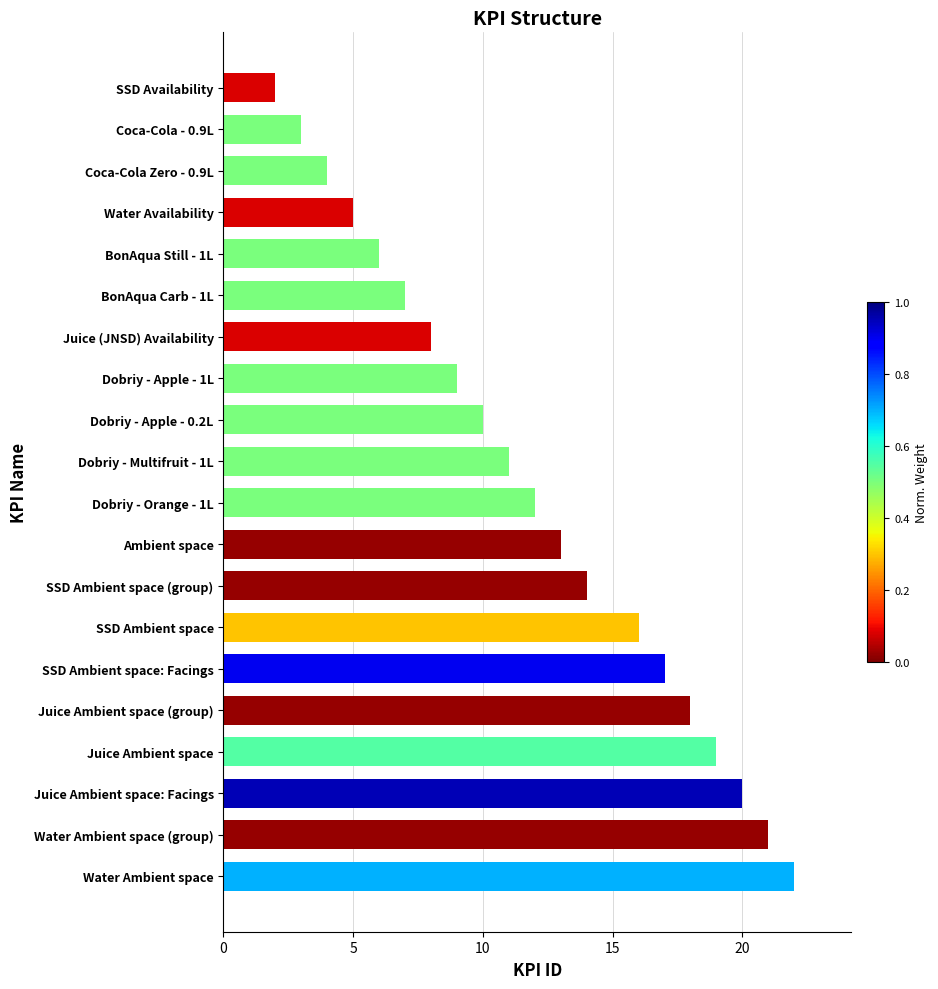

What value does the data have at BonAqua Carb - 1L?

7